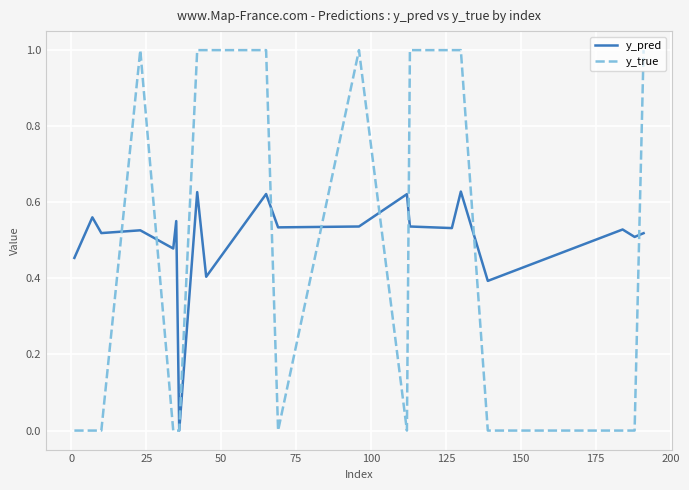

Is this an area chart (filled region under the line)?

No